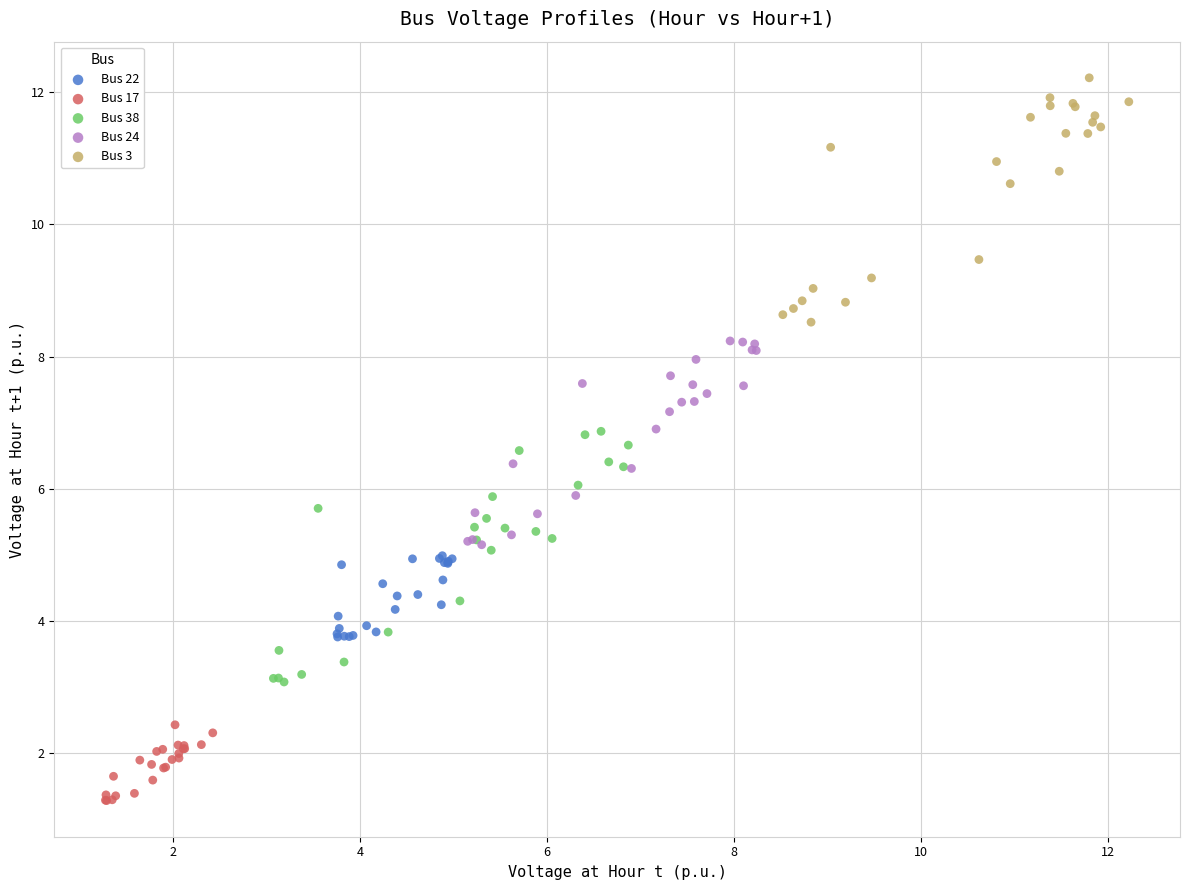

Which series contains the highest Y value?

Bus 3